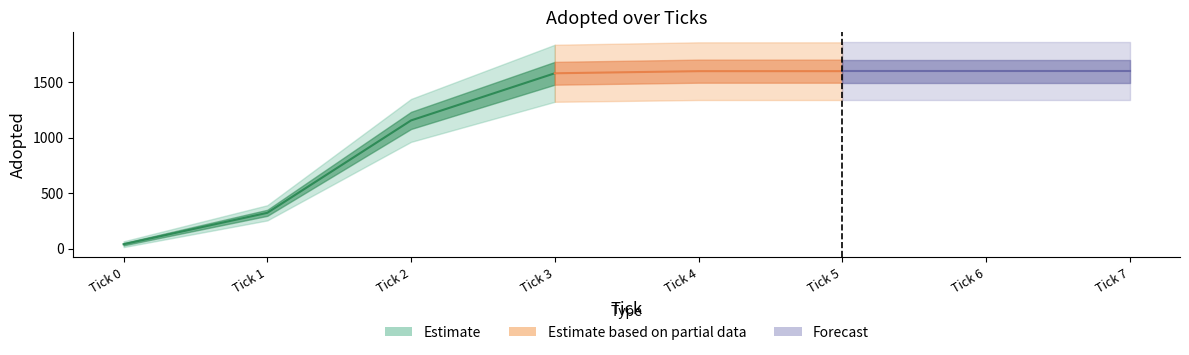

Reading right to left, list all the values displayed in this chart.

7.0=1600	6.0=1600	5.0=1600	4.0=1600	3.0=1581	2.0=1156	1.0=323	0.0=40